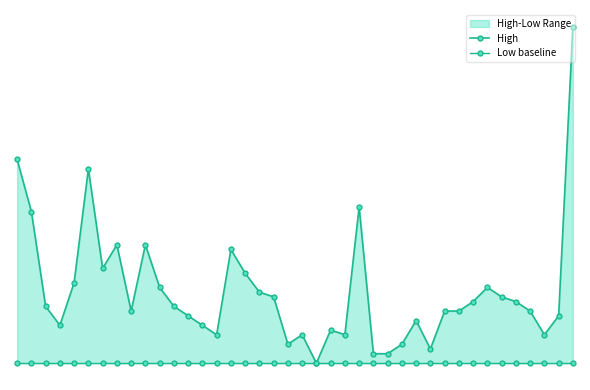

What is the difference between the maximum and minimum values in the High series?

3.6